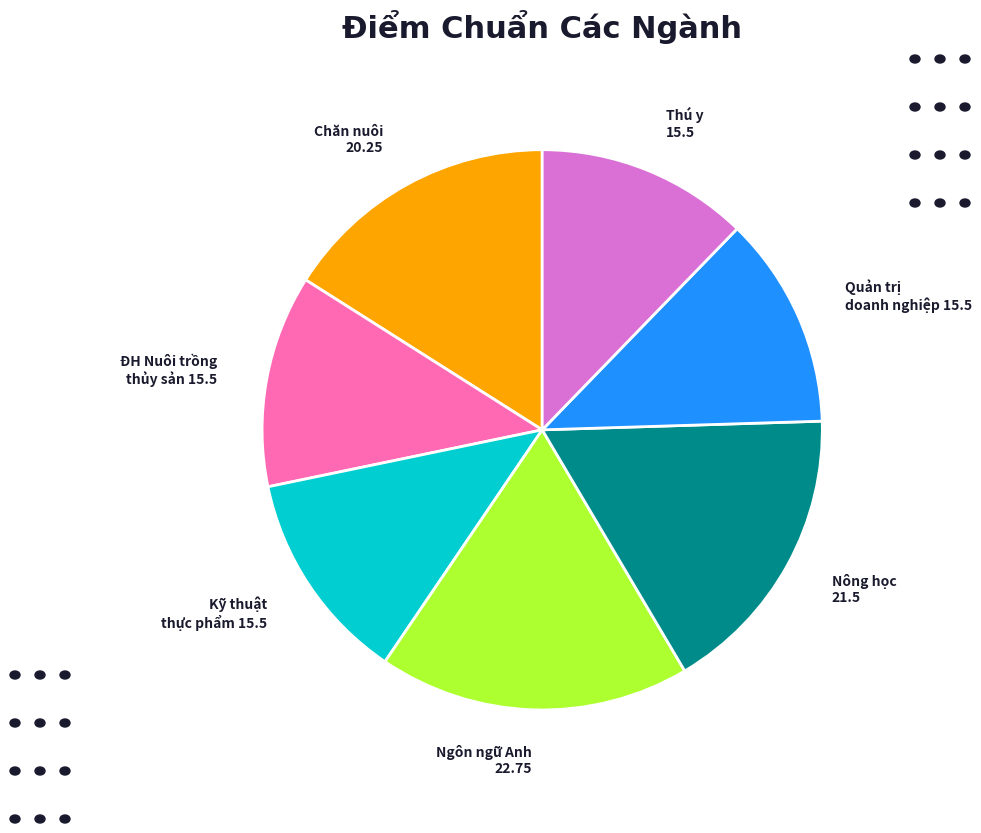

Which category has the biggest portion of the pie?

Ngôn ngữ Anh 22.75